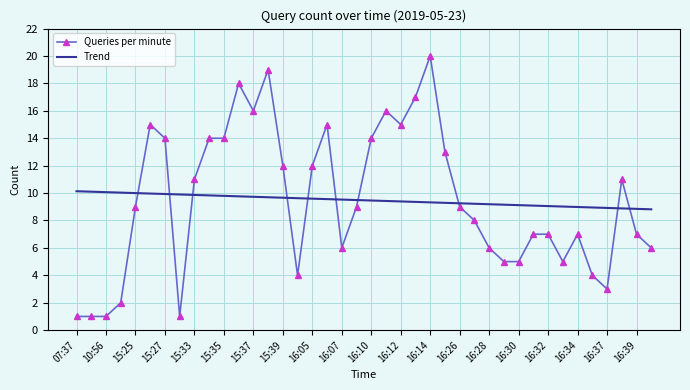

Which series has the widest spread of values?

Queries per minute